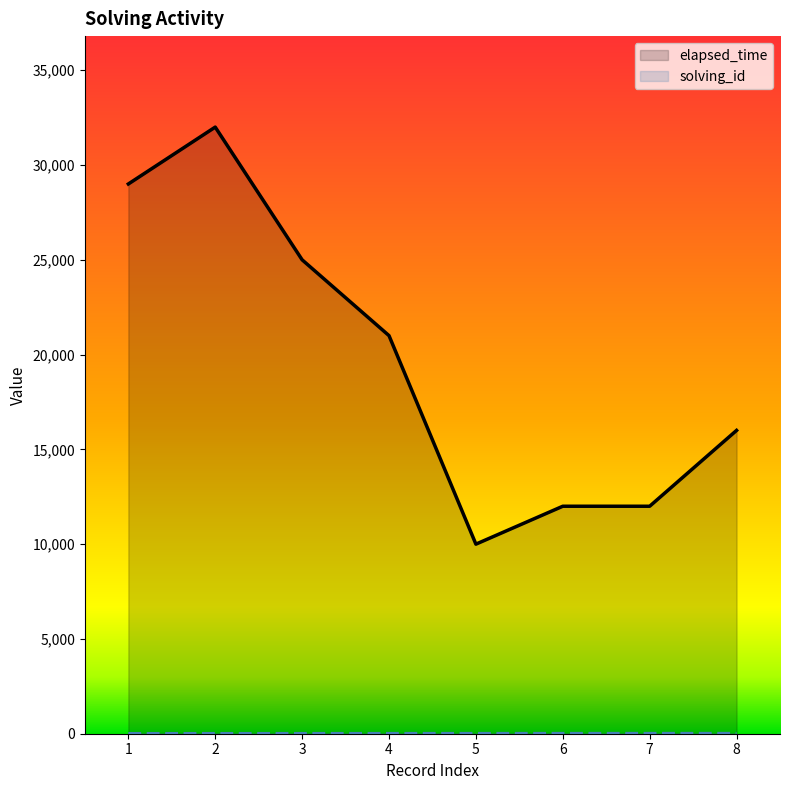

List the labels in order of solving_id value, smallest first.

1, 2, 3, 4, 5, 6, 7, 8